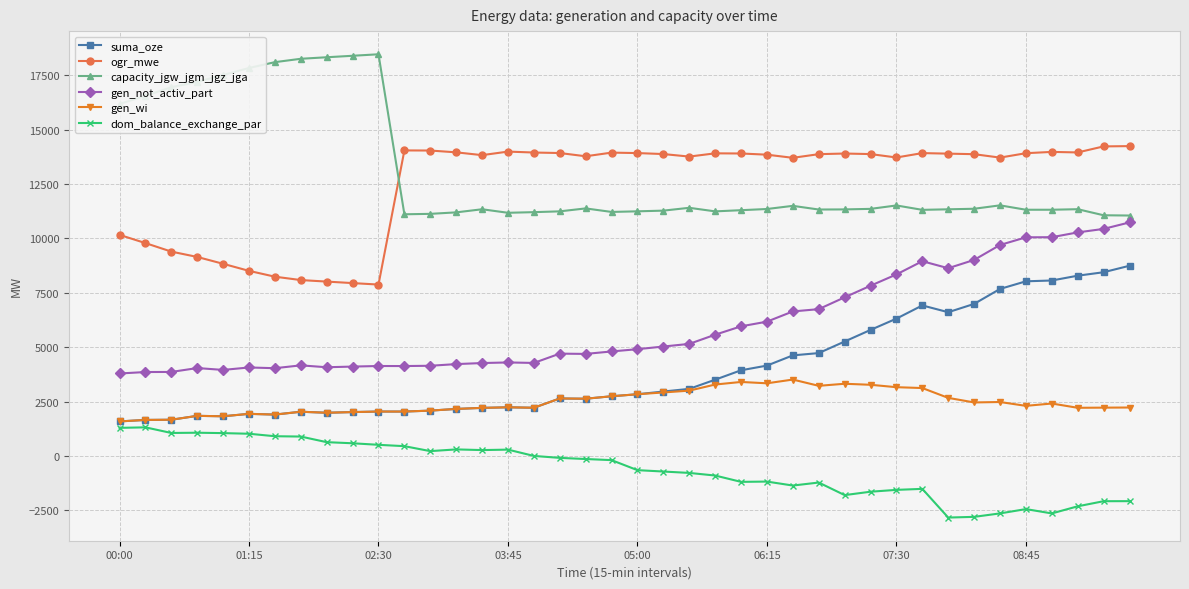

List the series in order of their peak value, lowest first.

dom_balance_exchange_par, gen_wi, suma_oze, gen_not_activ_part, ogr_mwe, capacity_jgw_jgm_jgz_jga